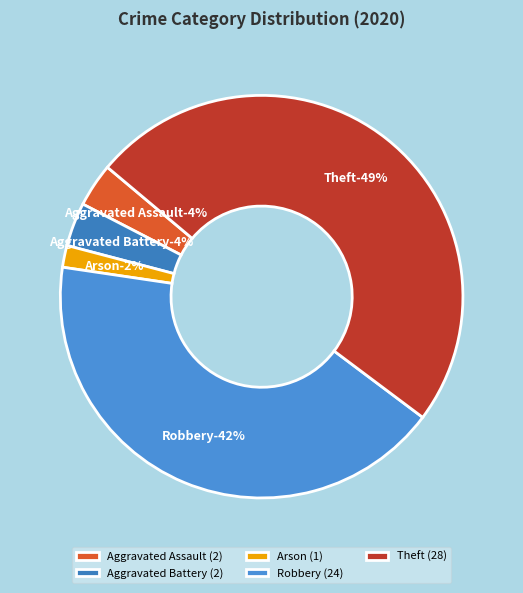

Count the number of slices in the pie.

6